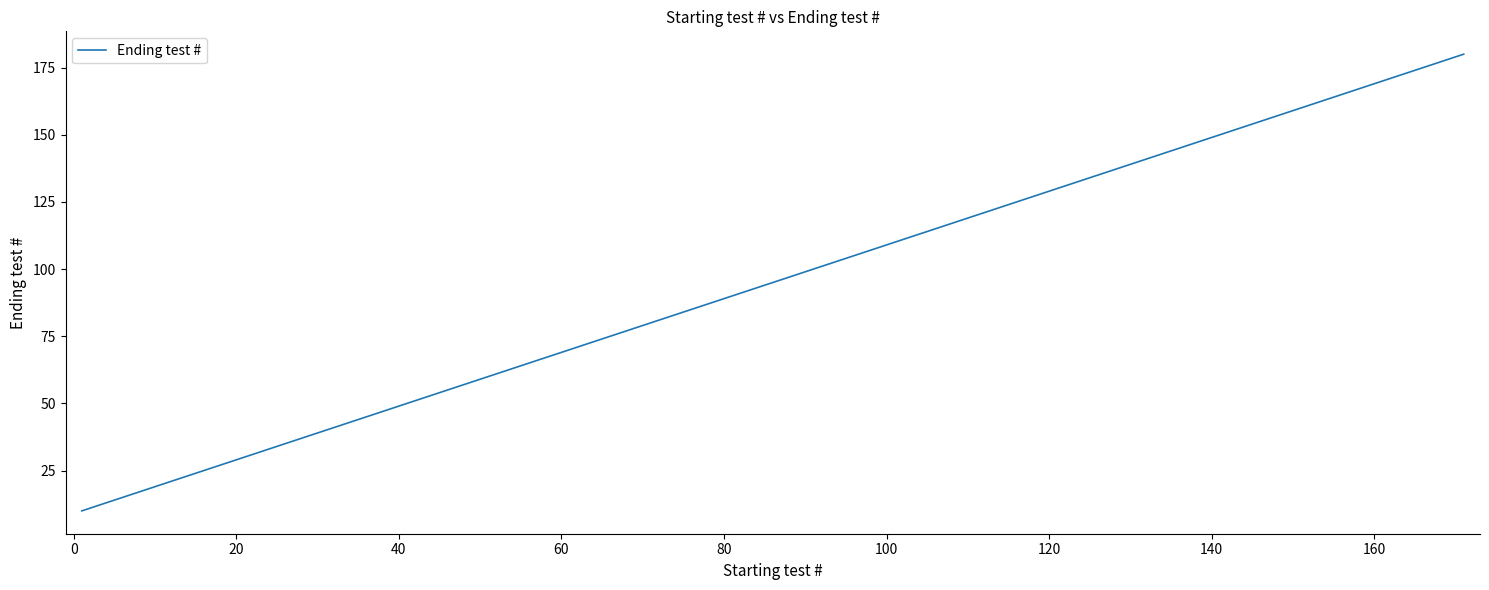

What is the difference between the maximum and minimum values?

170